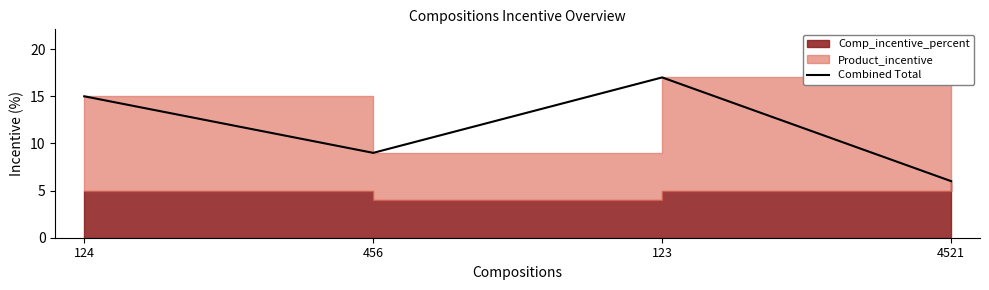

What is the sum of the values at 123 and 4521?

23